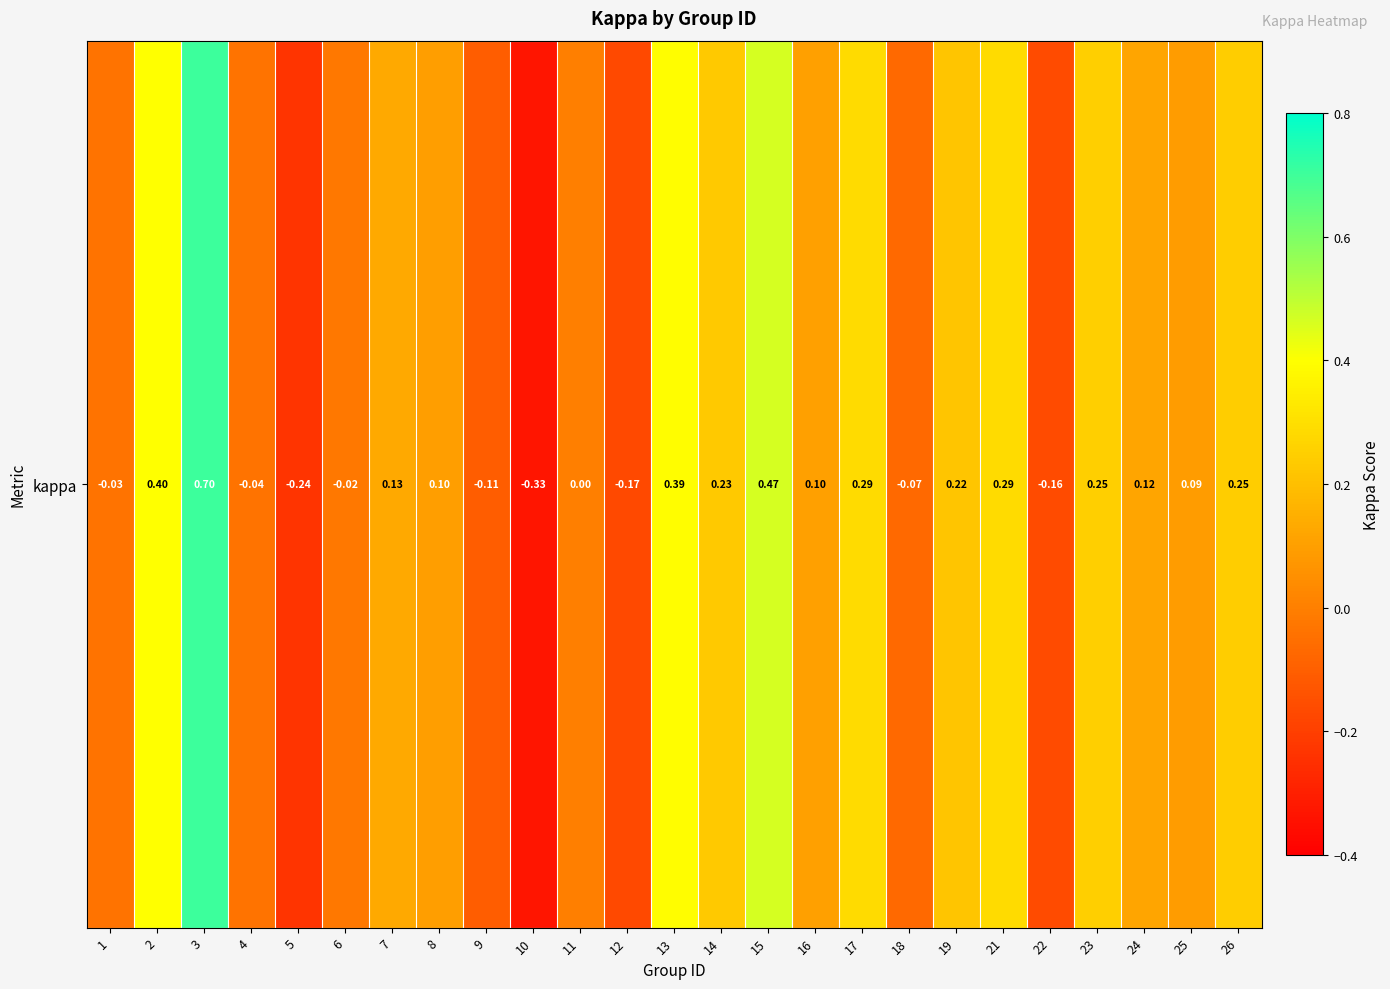

List the labels in order of value, smallest first.

10, 5, 12, 22, 9, 18, 4, 1, 6, 11, 25, 8, 16, 24, 7, 19, 14, 26, 23, 21, 17, 13, 2, 15, 3